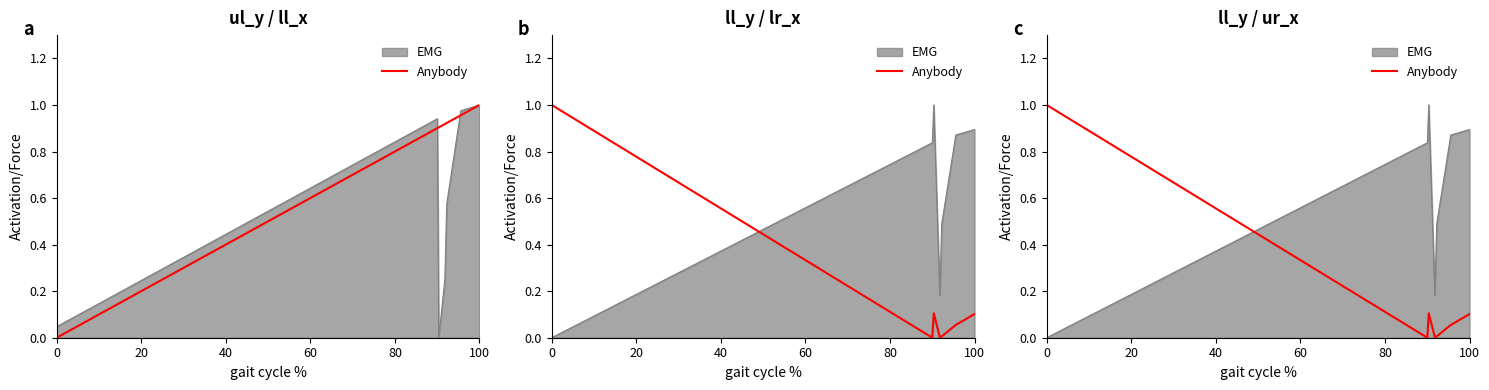

How many points are lower than both their immediate neighbors (excluding endpoints)?

2